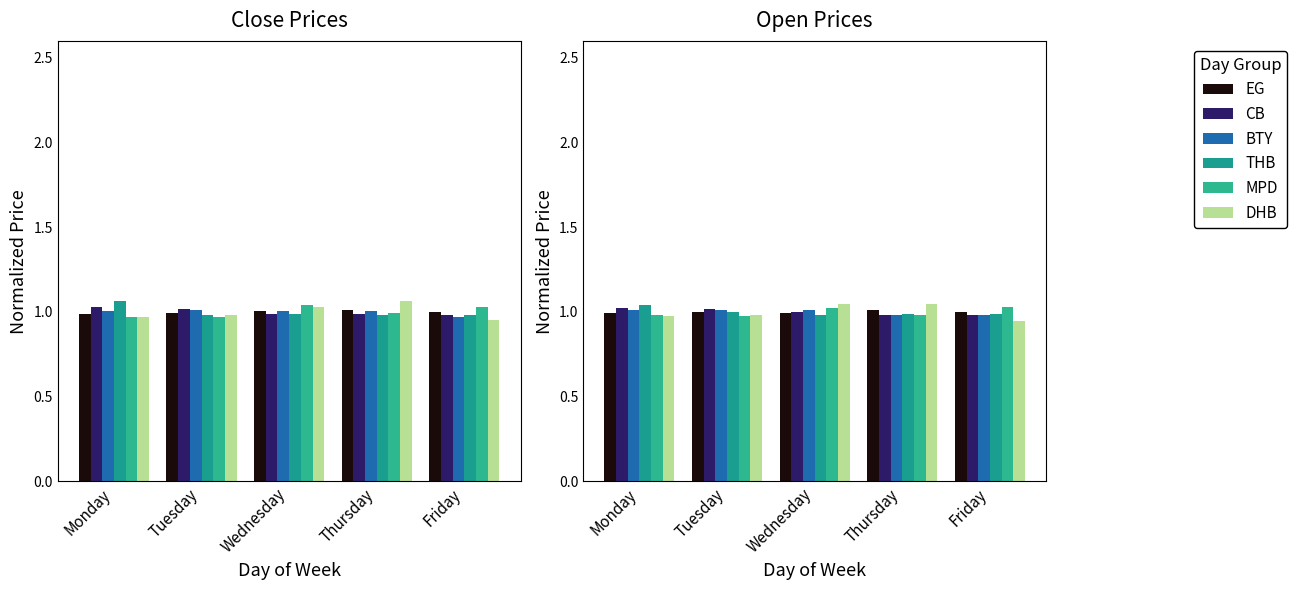

What is the value of the MPD bar at the 4th from the left?

1.0